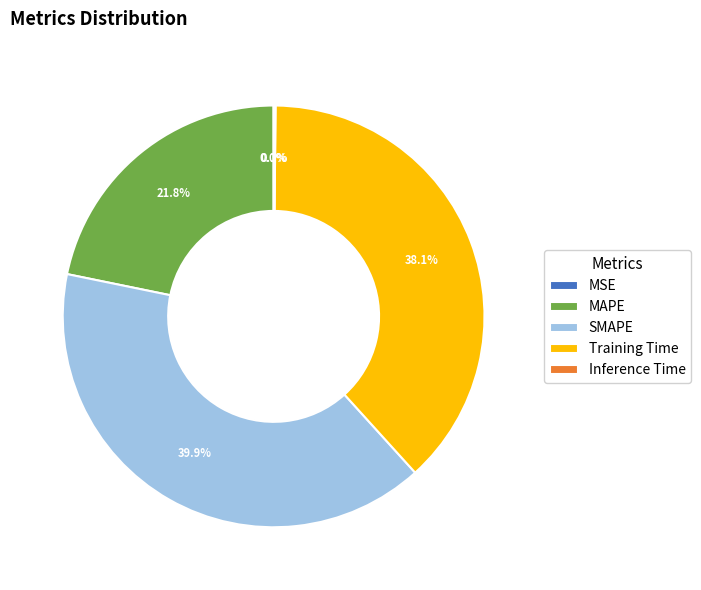

Is it true that SMAPE is 29% of the pie?

False